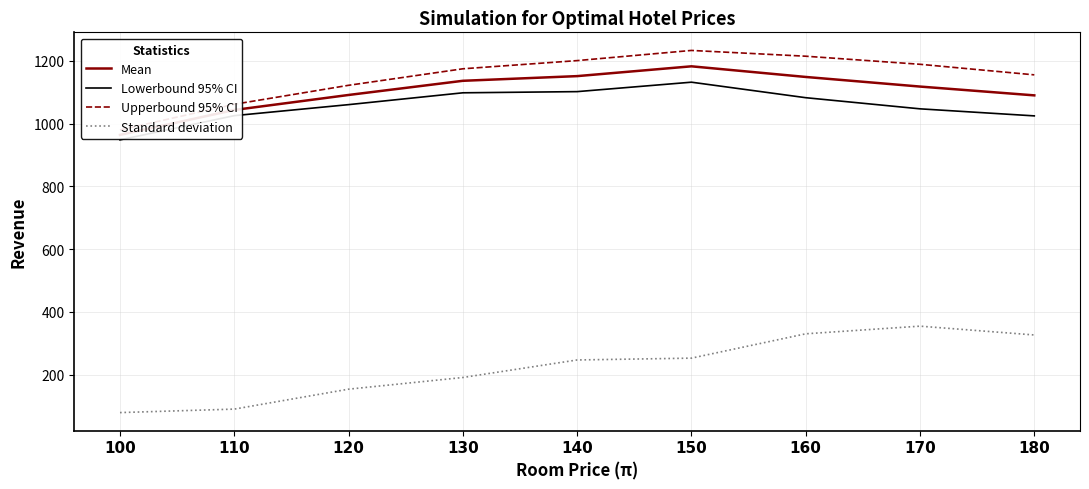

The value of Mean at 160 is 534.3. True or false?

False